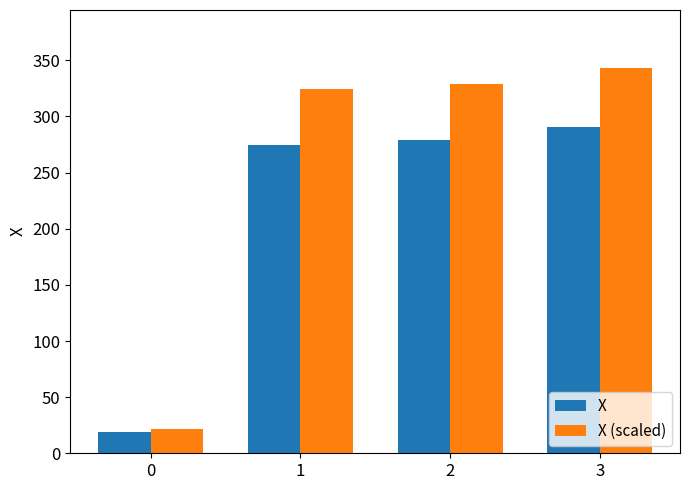

The X series shows 384.2 at 3. True or false?

False